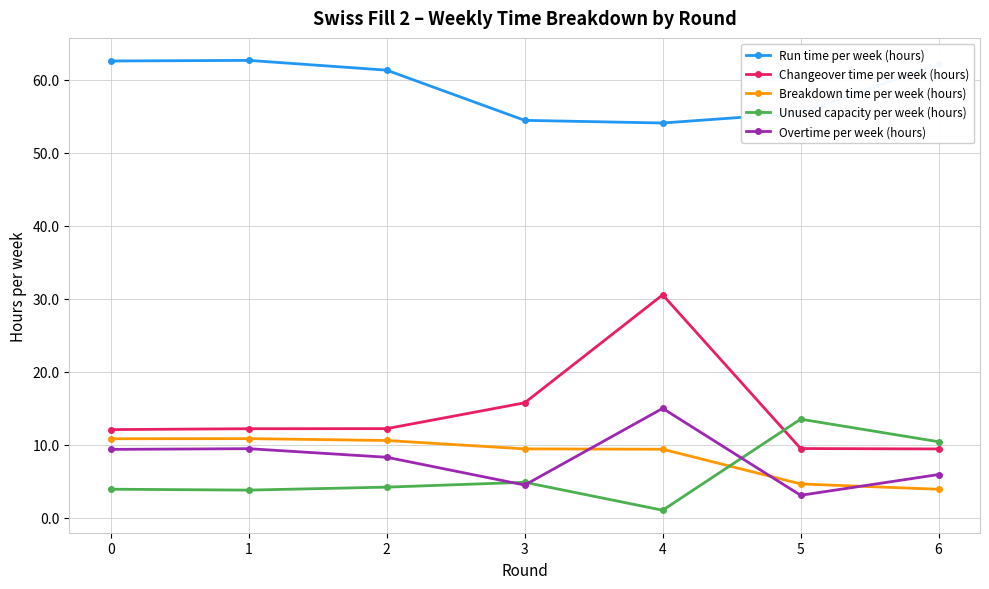

True or false: Changeover time per week (hours) and Overtime per week (hours) cross at least once.

False